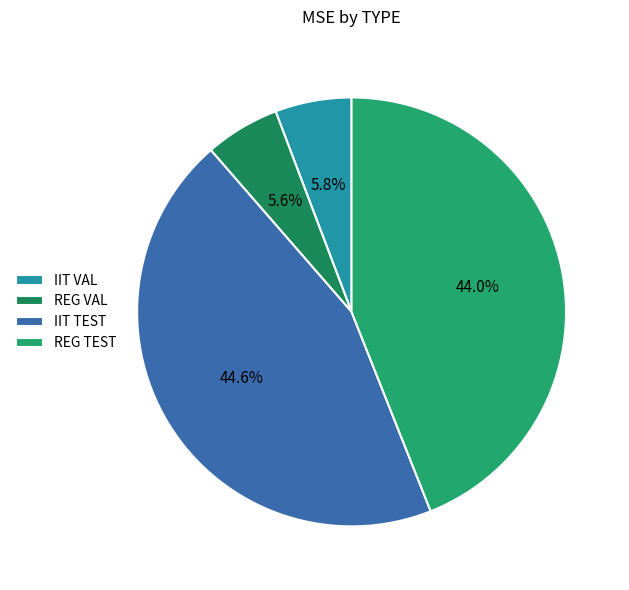

Does any single category account for the majority?

No